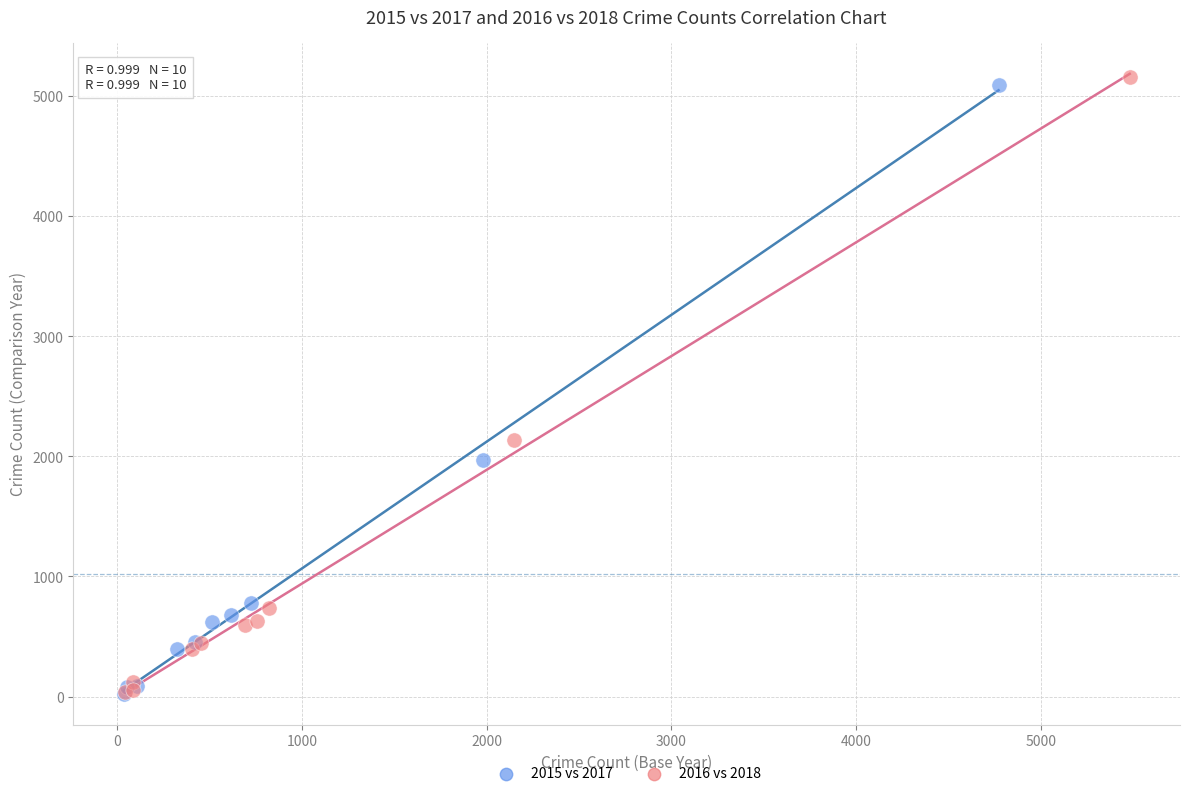

Which series contains the highest Y value?

2016 vs 2018